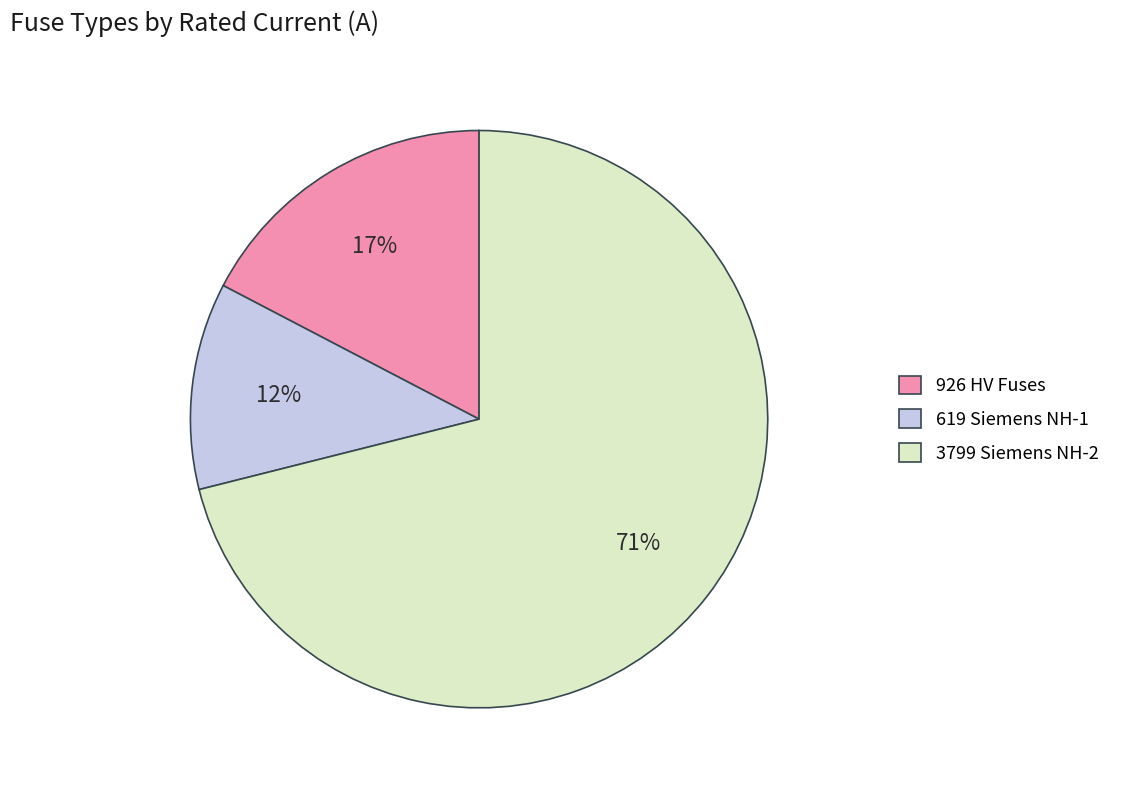

Rank the categories by value from lowest to highest.

619 Siemens NH-1, 926 HV Fuses, 3799 Siemens NH-2